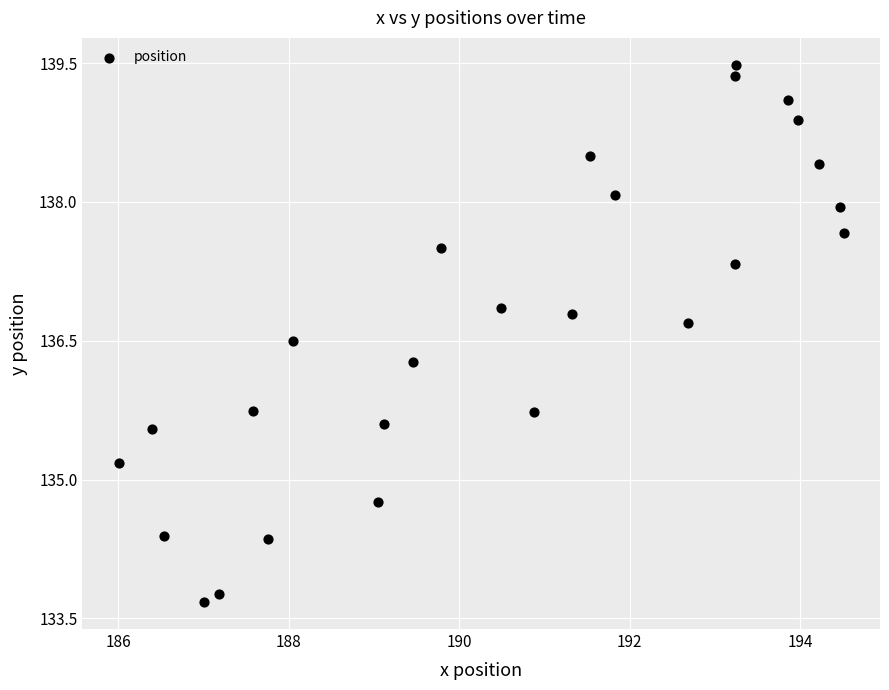

What is the range of Y values (max minus min)?

5.8